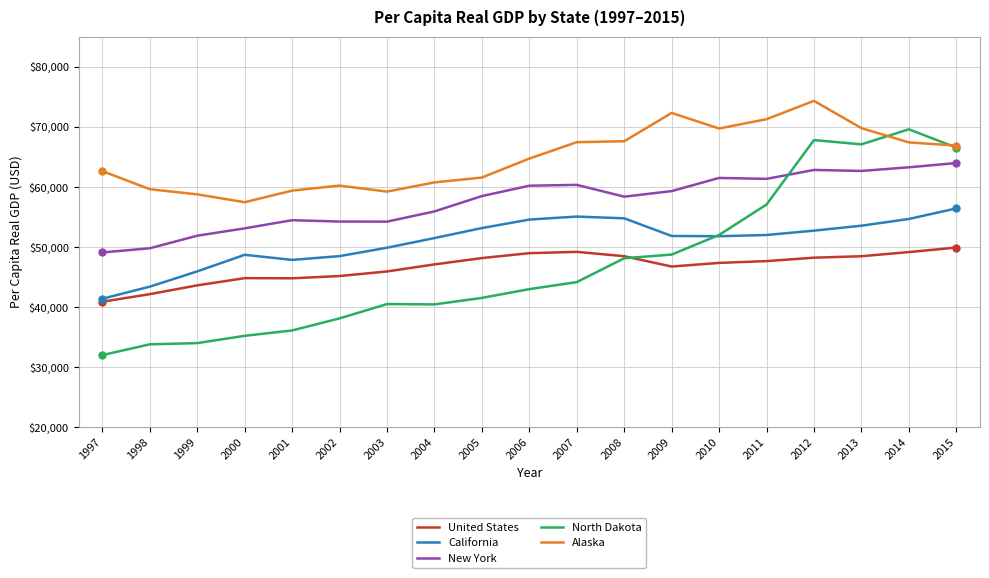

What is the sum of all California values?

966473